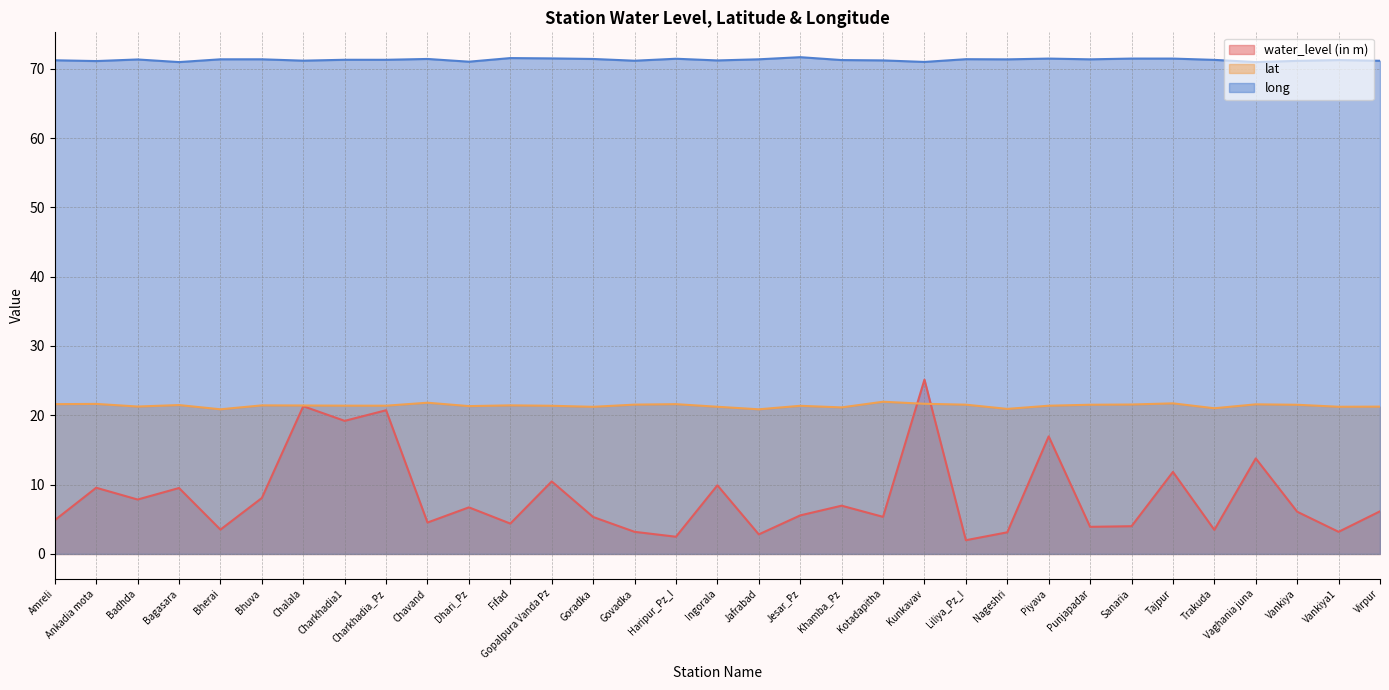

Reading left to right, list all the values displayed in this chart.

water_level (in m): 4.9	9.6	7.8	9.5	3.5	8.1	21.3	19.2	20.7	4.5	6.7	4.4	10.5	5.3	3.2	2.5	9.9	2.8	5.6	7.0	5.3	25.1	2.0	3.1	17.0	3.9	4.0	11.8	3.5	13.8	6.1	3.2	6.2
lat: 21.6	21.6	21.3	21.5	20.9	21.4	21.4	21.4	21.4	21.8	21.3	21.4	21.4	21.2	21.5	21.6	21.2	20.9	21.4	21.1	22.0	21.7	21.5	20.9	21.4	21.5	21.6	21.7	21.0	21.6	21.5	21.2	21.3
long: 71.2	71.1	71.3	71.0	71.4	71.4	71.2	71.3	71.3	71.4	71.0	71.5	71.5	71.4	71.2	71.4	71.2	71.4	71.7	71.3	71.2	71.0	71.4	71.4	71.5	71.4	71.5	71.5	71.3	71.0	71.1	71.2	71.2